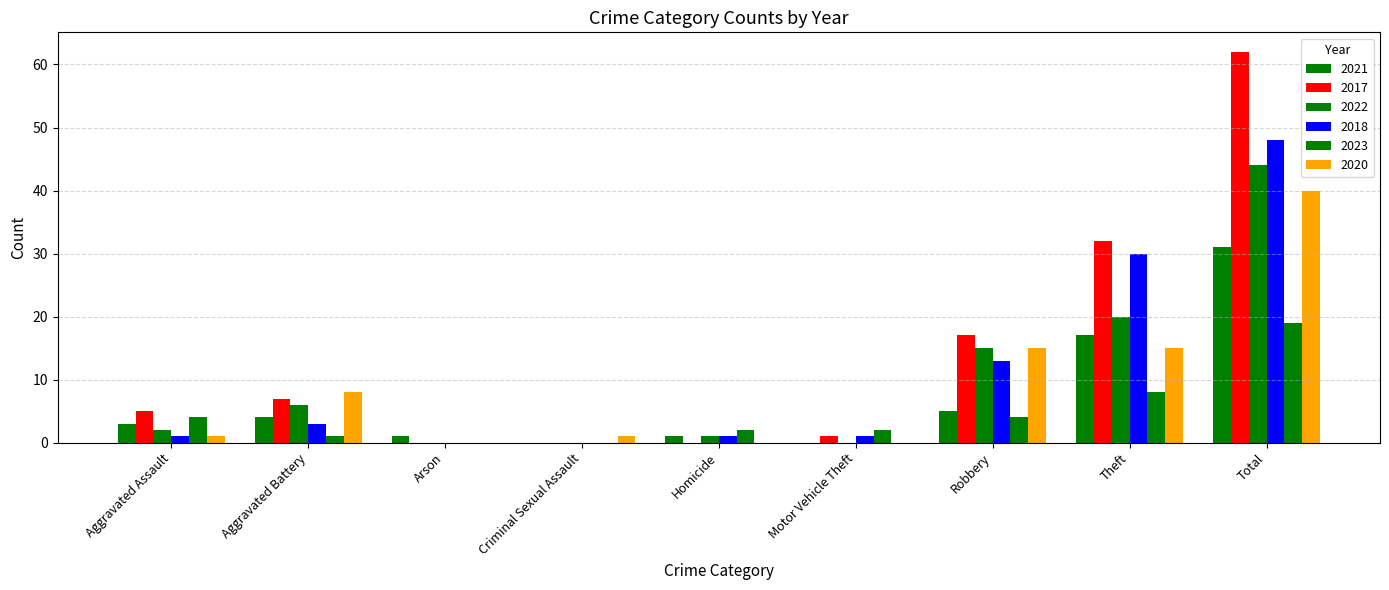

How many categories are shown in the chart?

9